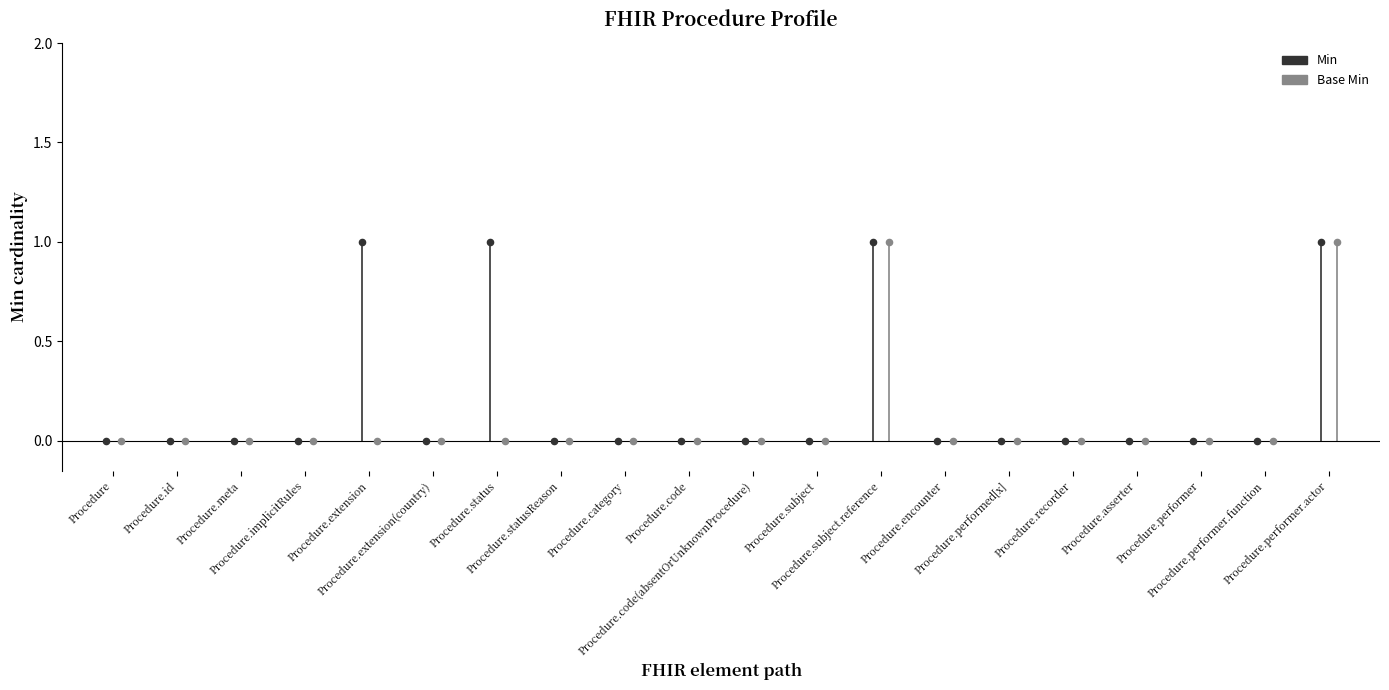

What are all the series names shown in the legend?

Min, Base Min